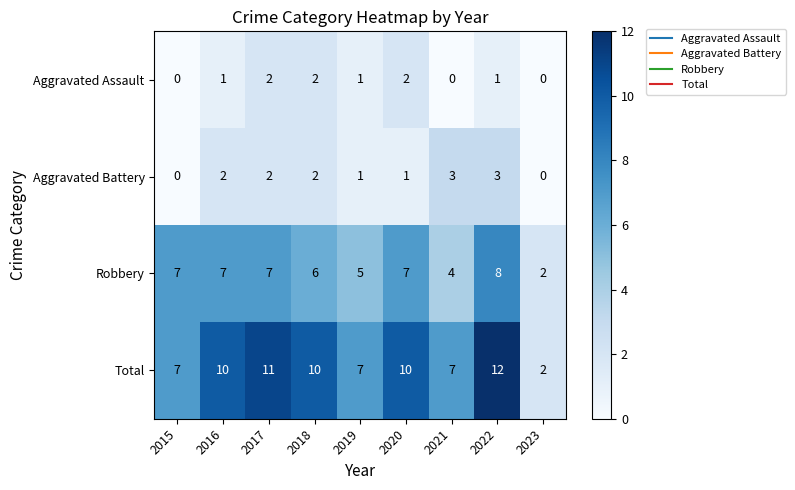

What is the total value across all series at 2019?

14